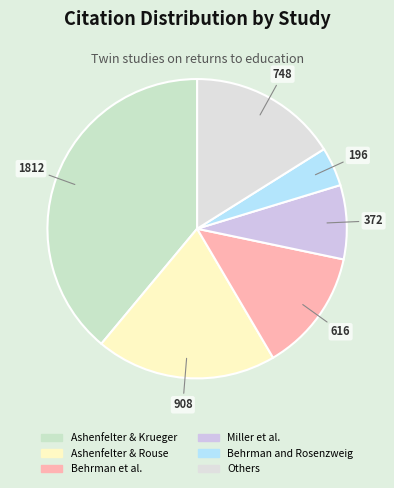

How many slices are in this pie chart?

6